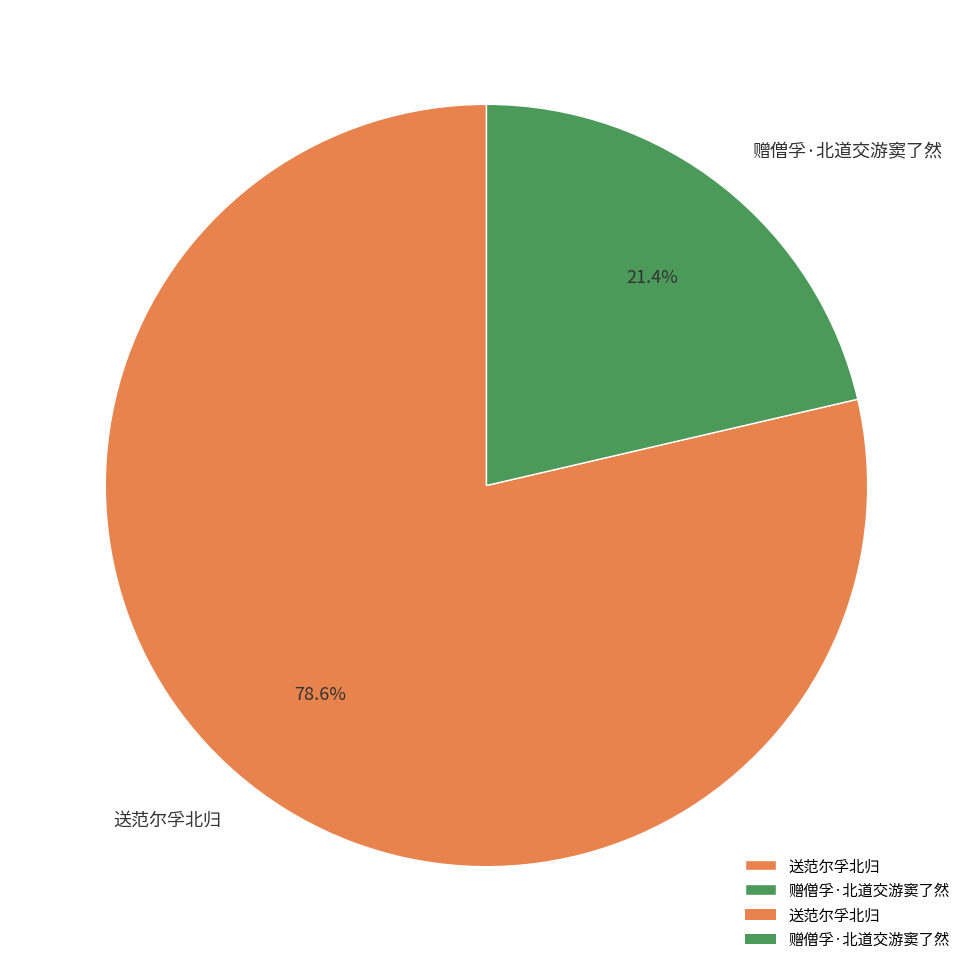

Do 送范尔孚北归 and 赠僧孚·北道交游窦了然 together represent more than half of the pie?

Yes